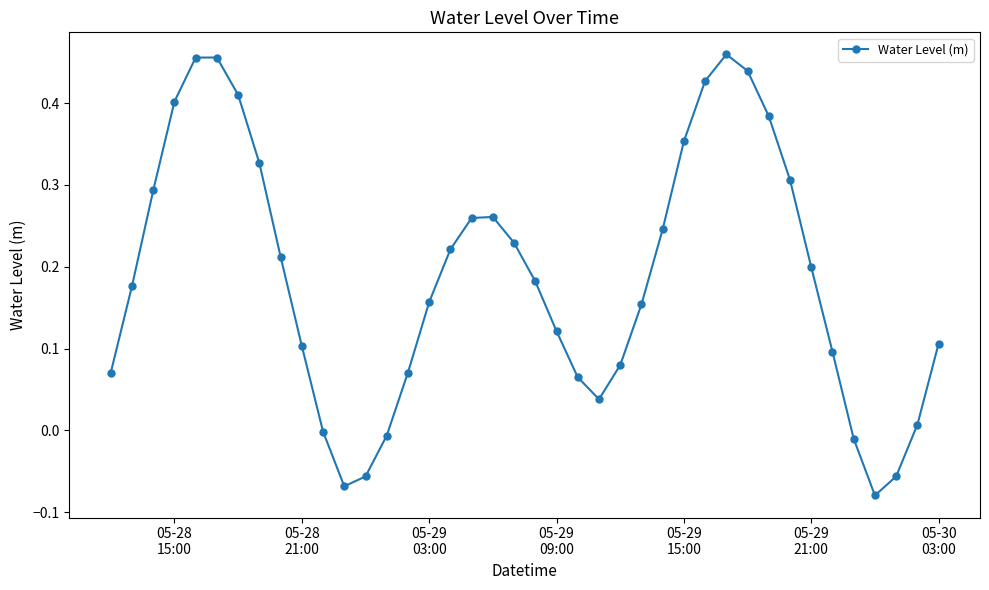

How many interior local peaks (higher than both neighbors) does the data have?

3